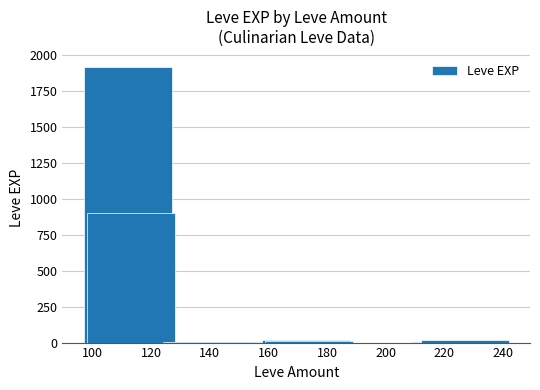

What is the maximum value shown in the chart?

1910